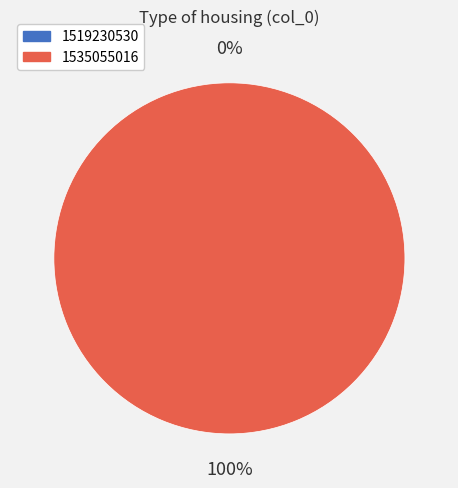

Does 1535055016 account for over 50% of the chart?

Yes